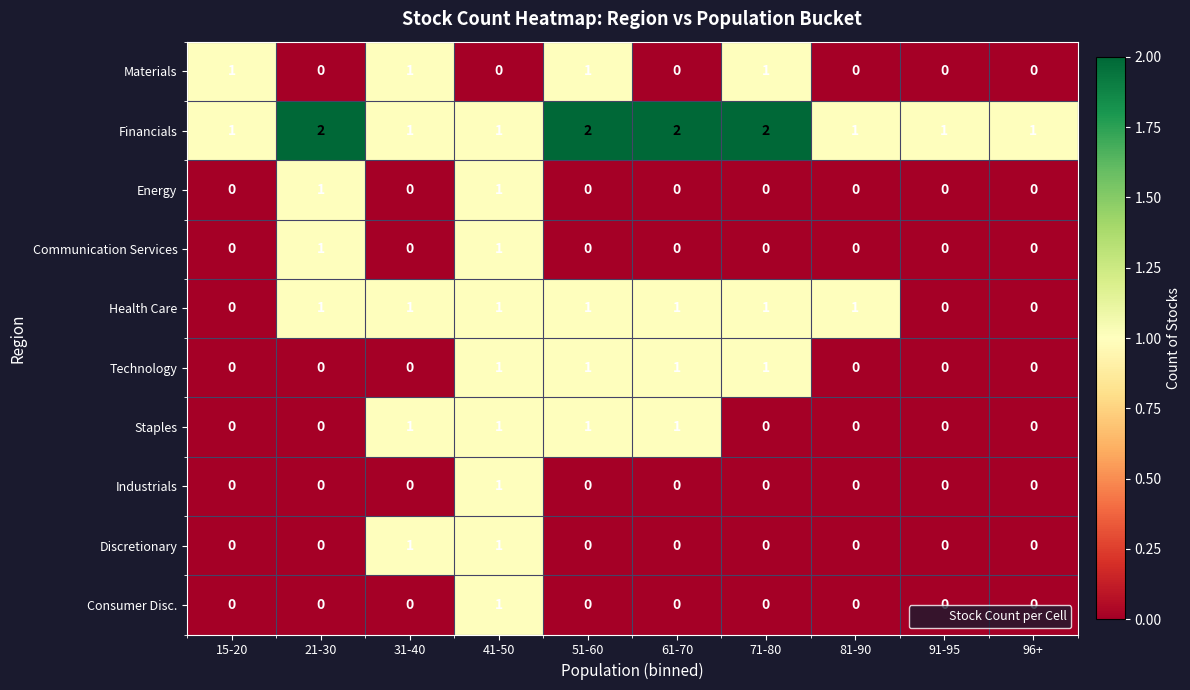

What is the spread (max minus min) of values at 91-95?

1